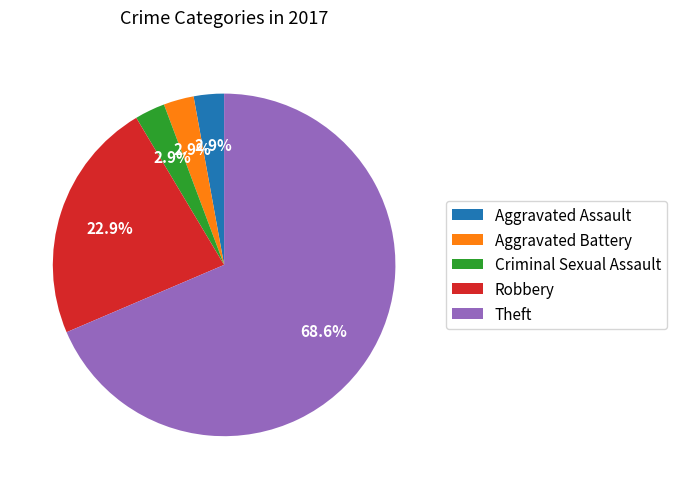

To the nearest percent, what portion does Criminal Sexual Assault represent?

3%